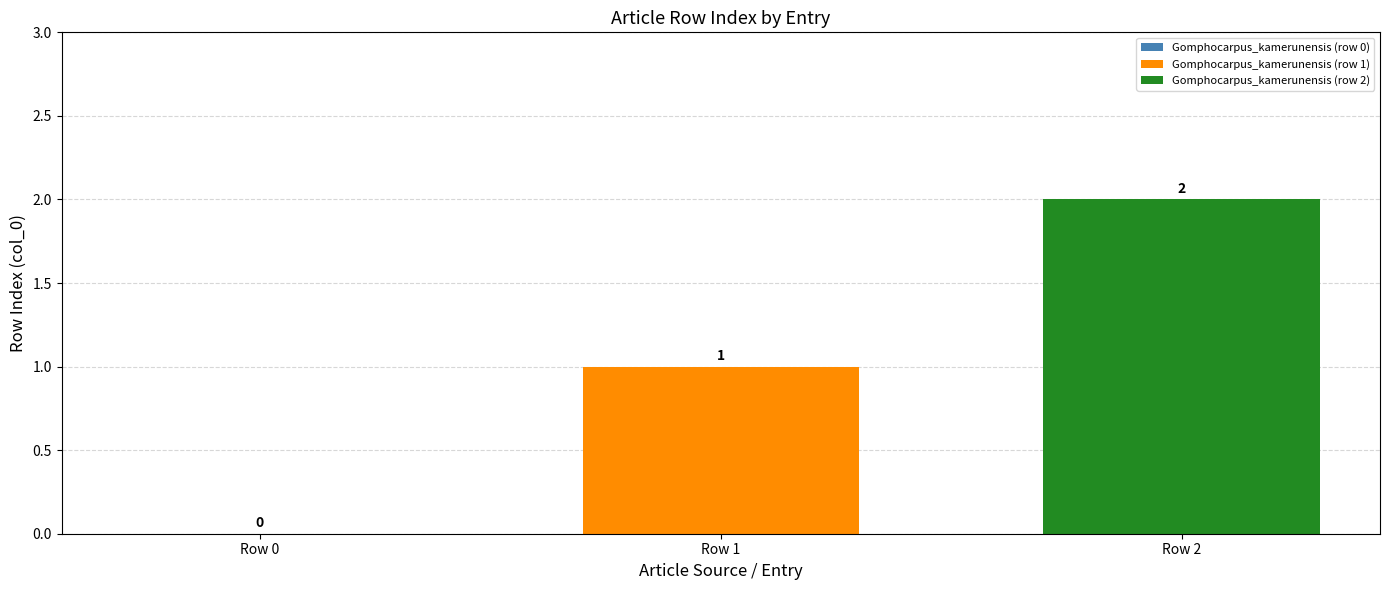

How many bars are there in total?

2